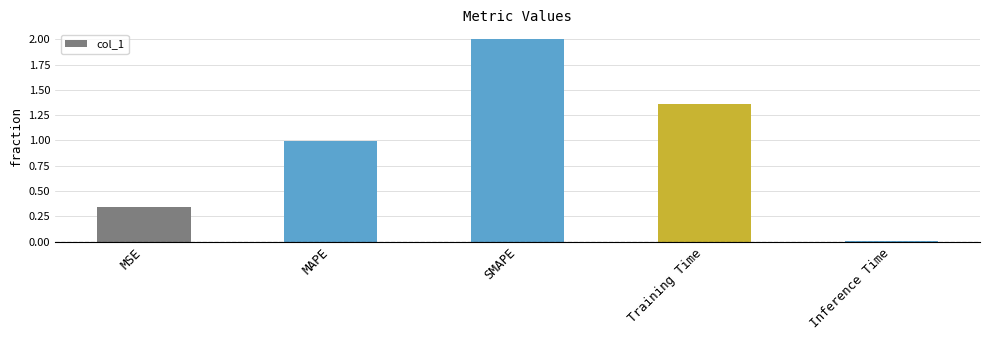

How many bars are there in total?

5